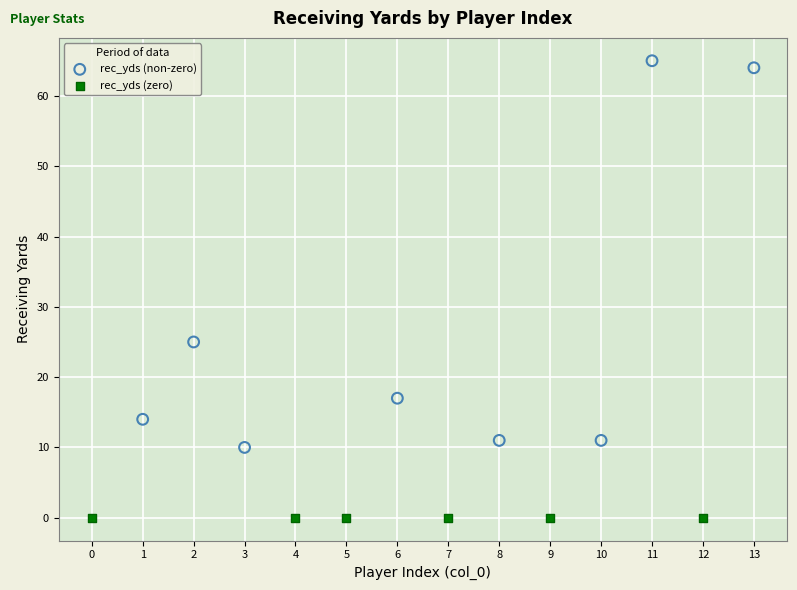

Which series contains the lowest Y value?

rec_yds (zero)